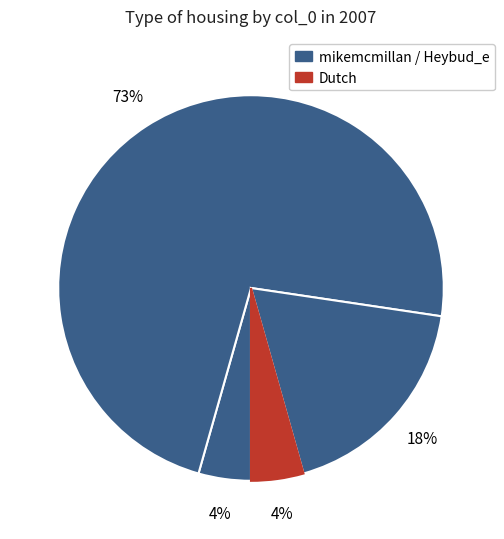

To the nearest percent, what is the average slice percentage?

25%